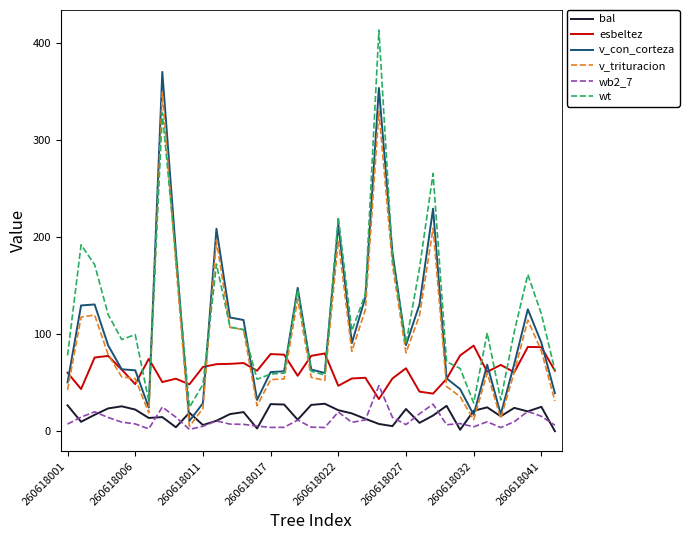

In wb2_7, how many points are higher than both neighbors (excluding endpoints)?

10